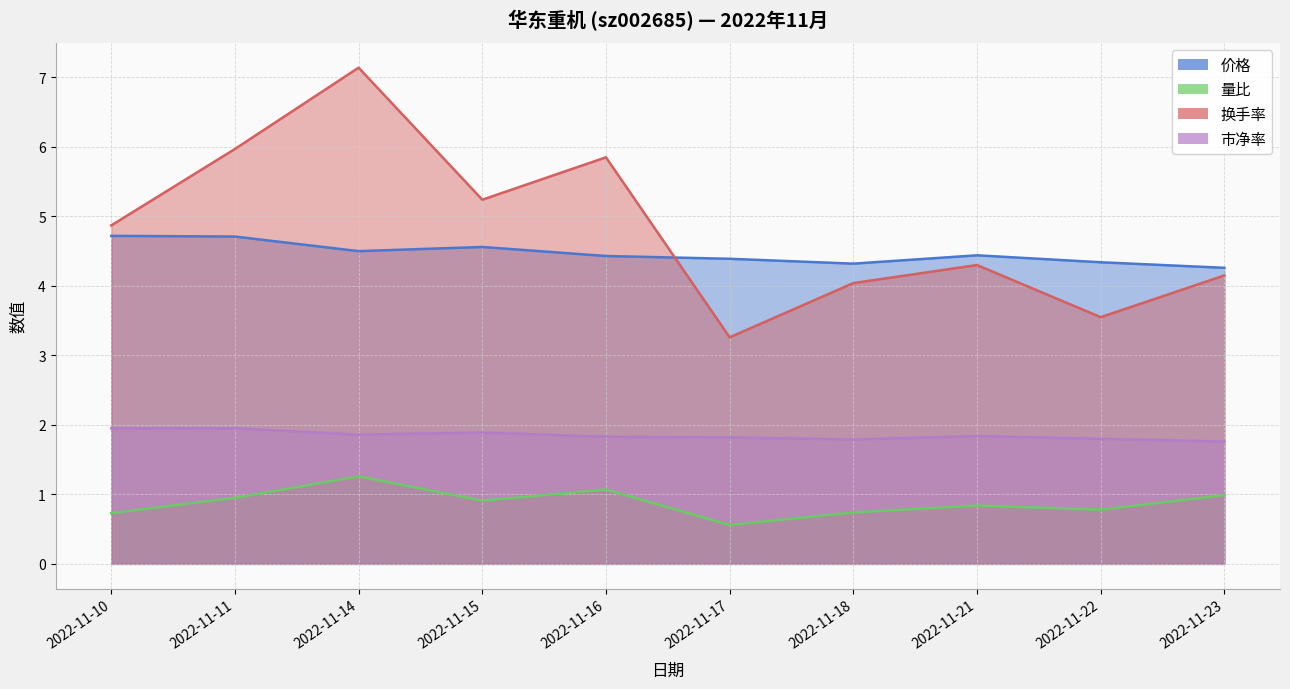

At which label is 量比 closest to 0?

2022-11-17